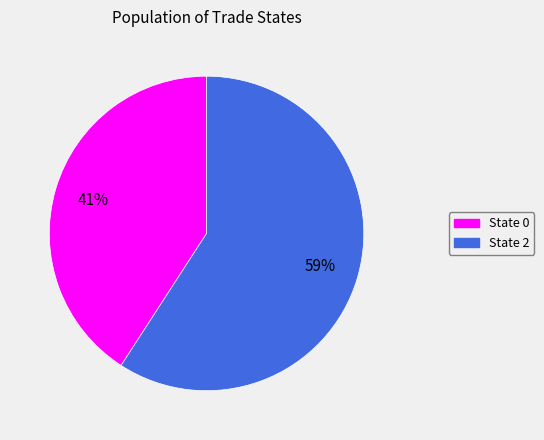

Which category accounts for the majority?

State 2